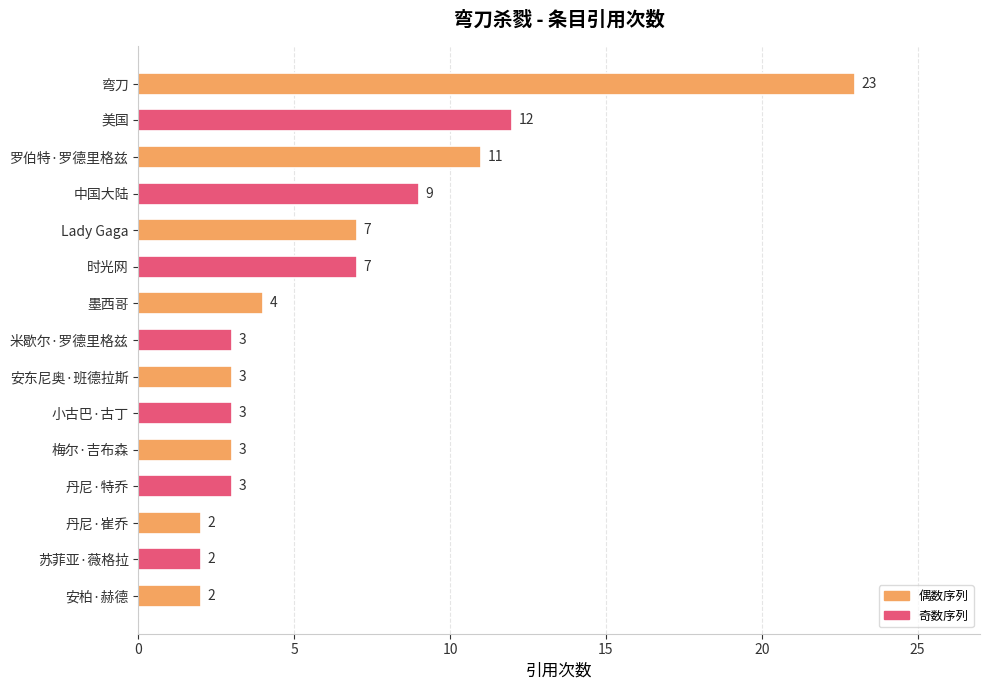

What position from the bottom is 丹尼·崔乔?

3